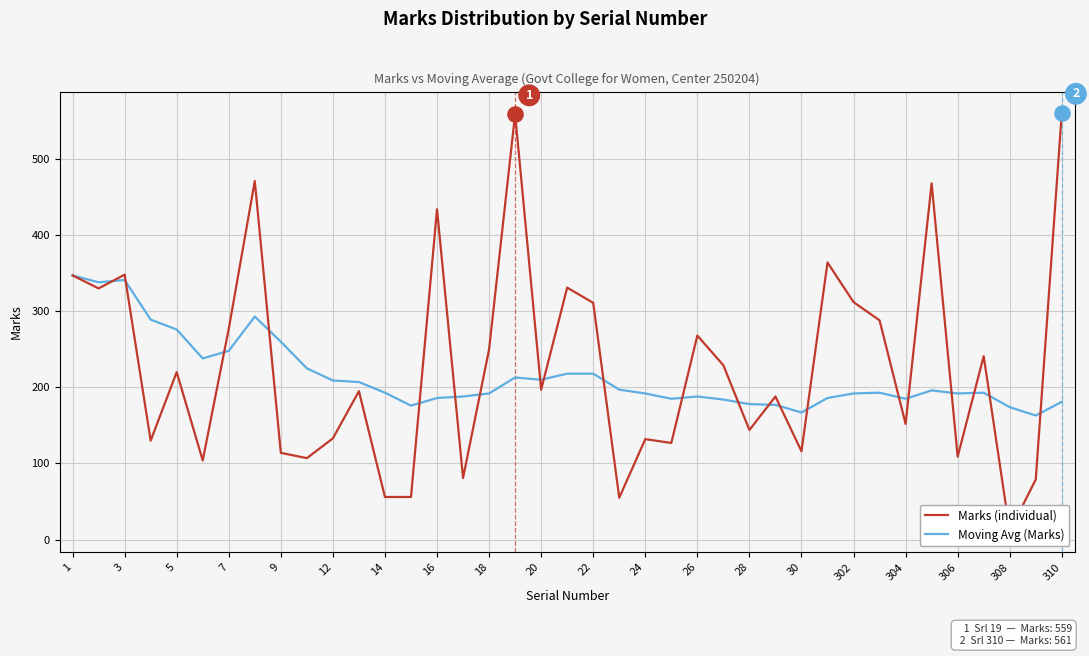

Which series reaches the maximum Y coordinate?

Marks (individual)